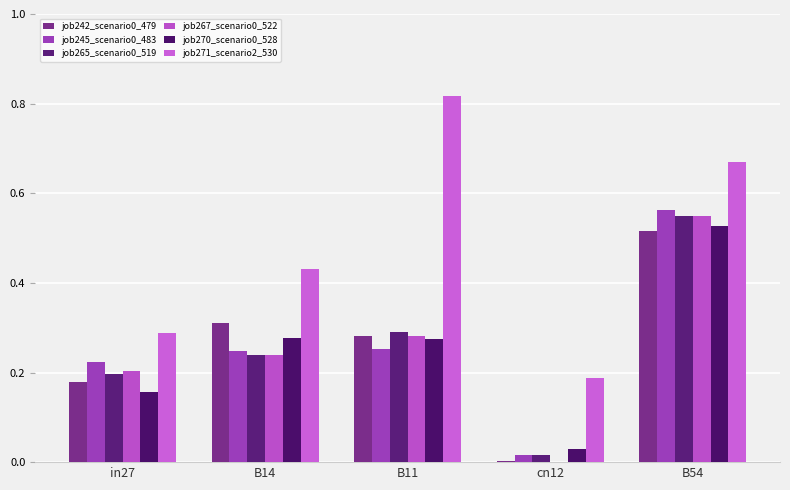

Reading left to right, list all the values displayed in this chart.

job242_scenario0_479: 0.2	0.3	0.3	0.0	0.5
job245_scenario0_483: 0.2	0.2	0.3	0.0	0.6
job265_scenario0_519: 0.2	0.2	0.3	0.0	0.6
job267_scenario0_522: 0.2	0.2	0.3	0.0	0.6
job270_scenario0_528: 0.2	0.3	0.3	0.0	0.5
job271_scenario2_530: 0.3	0.4	0.8	0.2	0.7